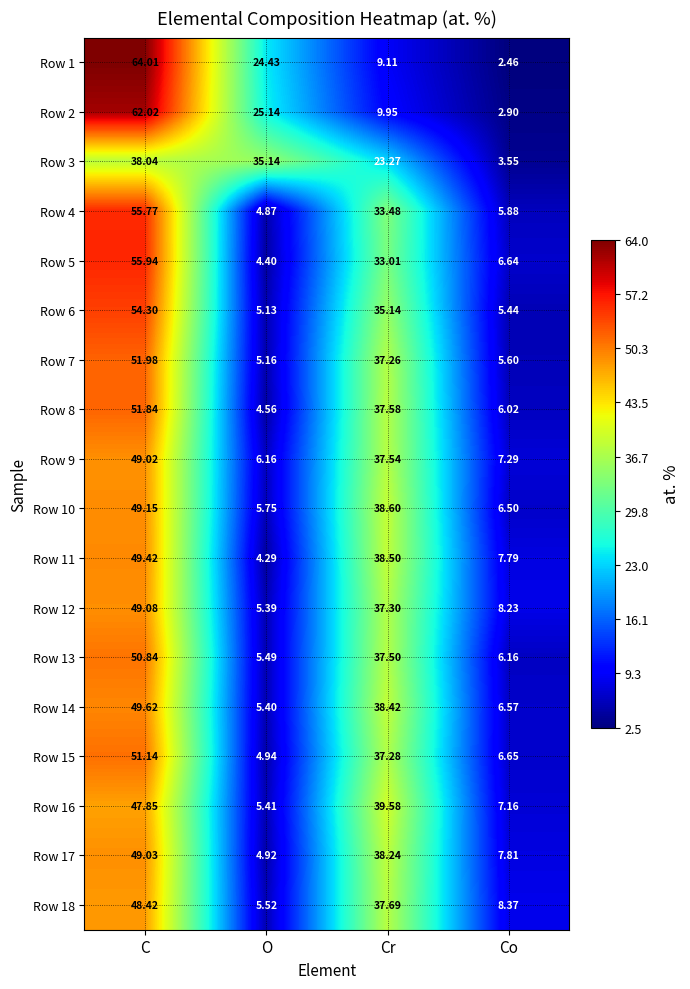

At which category is the sum across all series the highest?

C